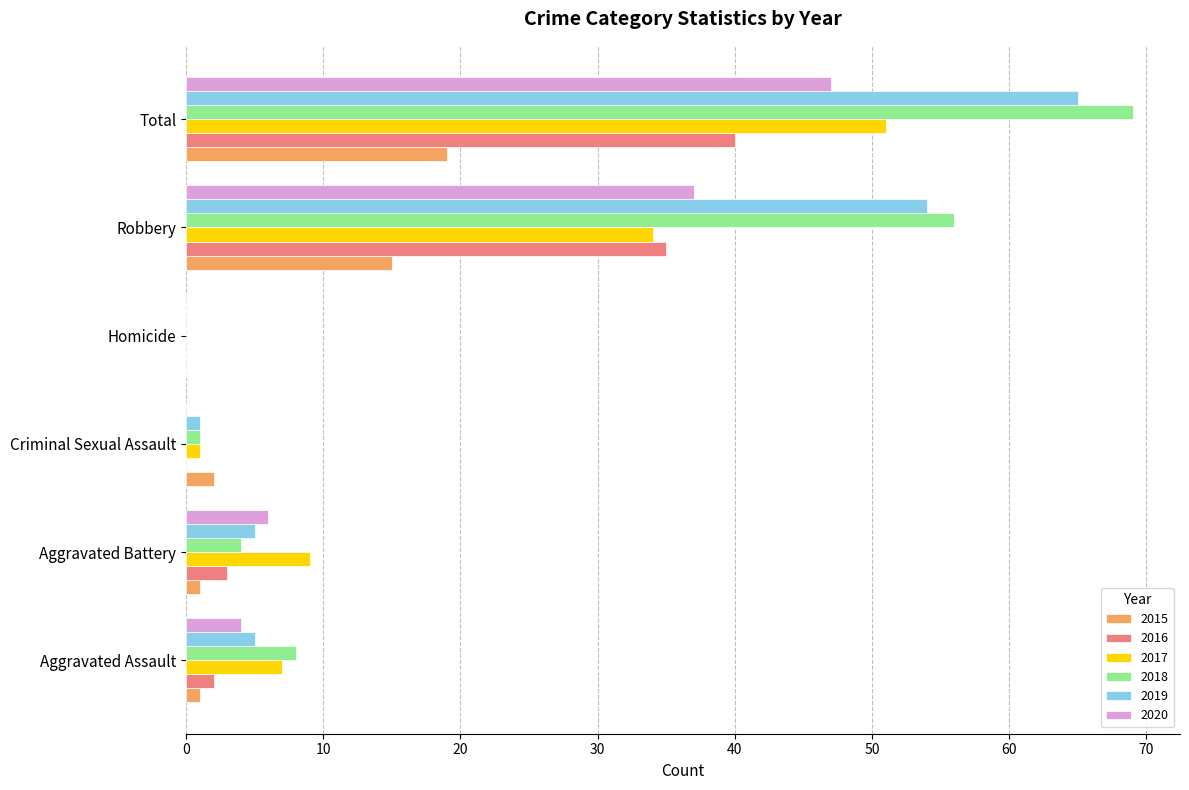

What is the sum of the 2018 values at Aggravated Battery and Aggravated Assault?

12